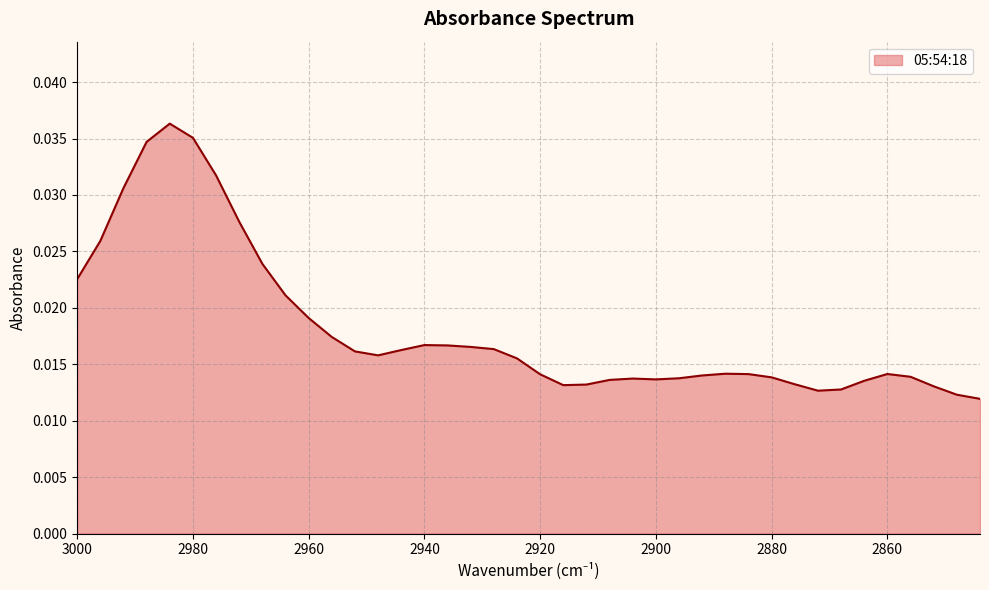

How many distinct data groups are displayed?

1